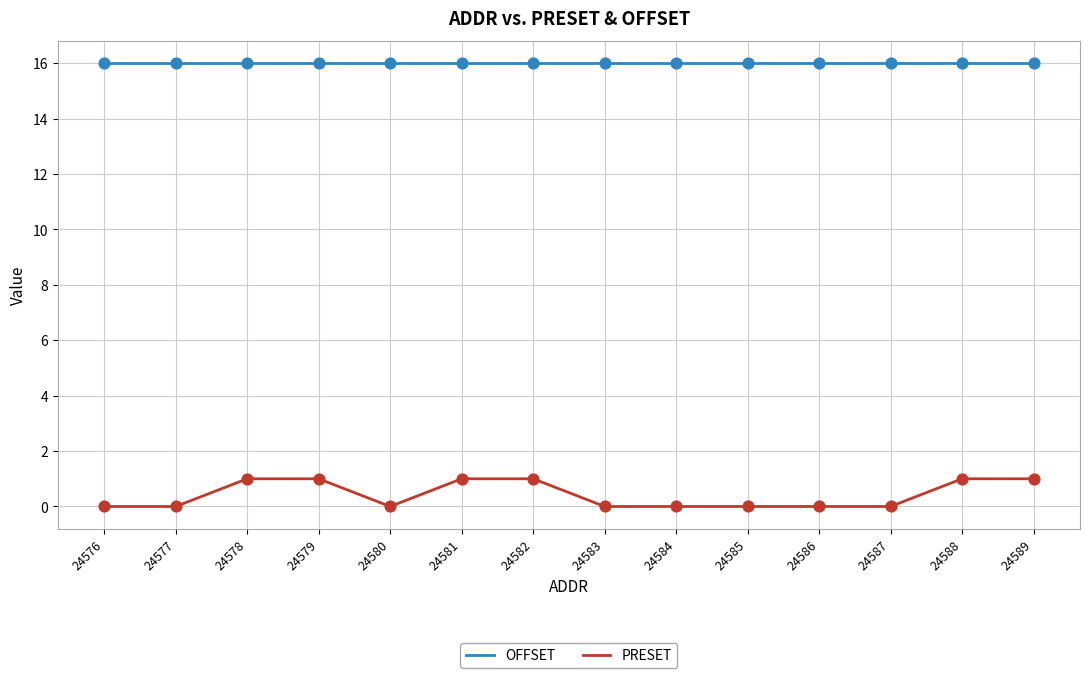

Which series has the largest total across all categories?

OFFSET